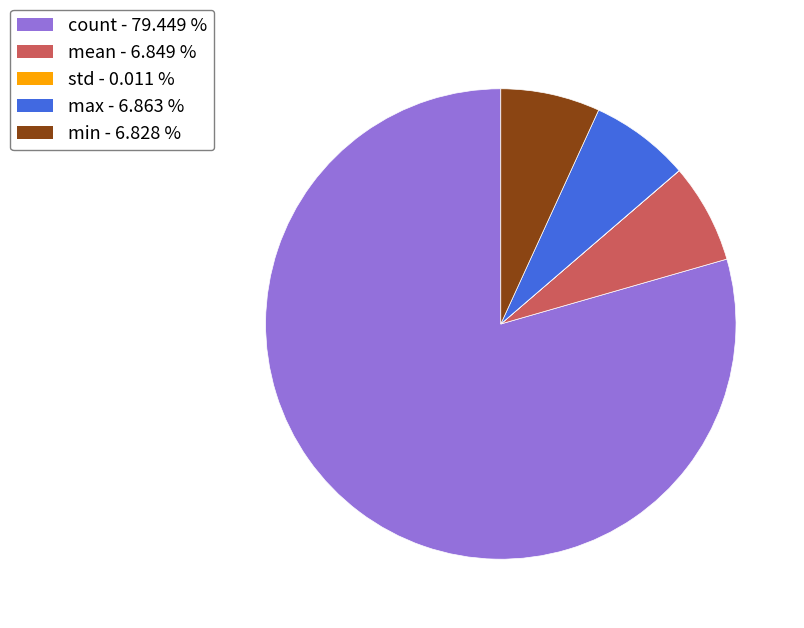

Is the sum of max and min greater than half?

No